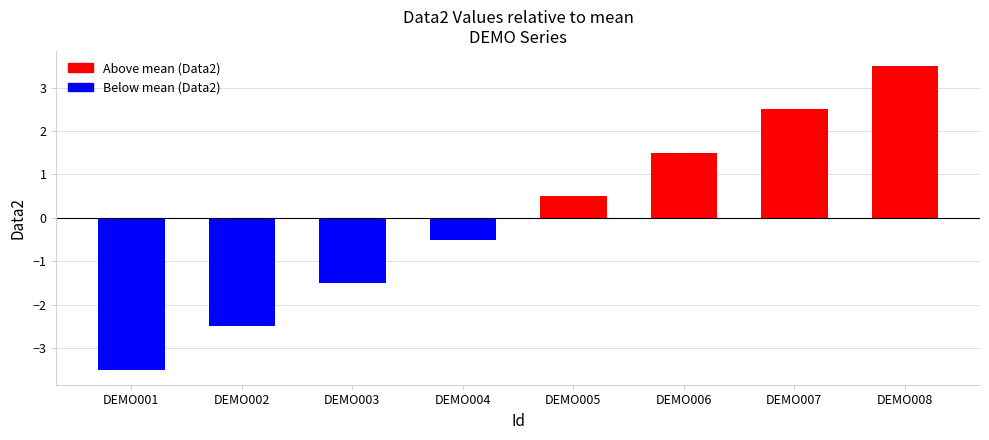

Read the value at DEMO006.

1.5